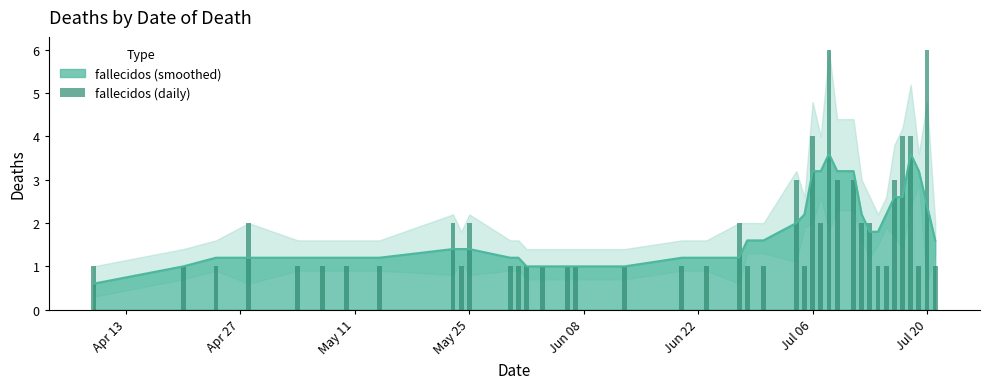

What is the minimum value for fallecidos (smoothed)?

0.6